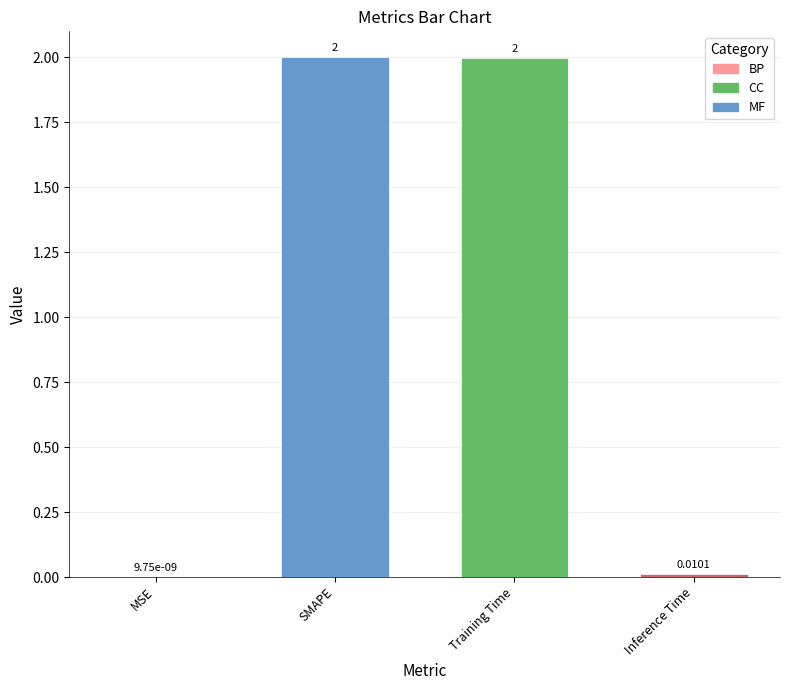

What is the sum of all values?

4.0